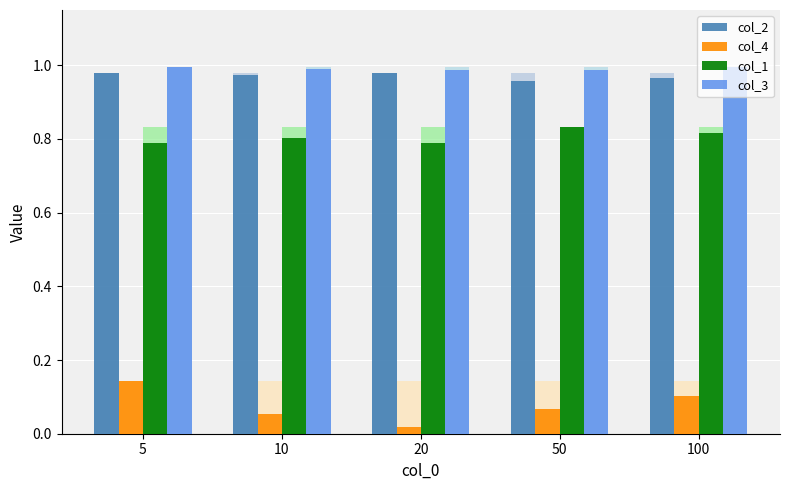

Which category has the highest value across all series?

5